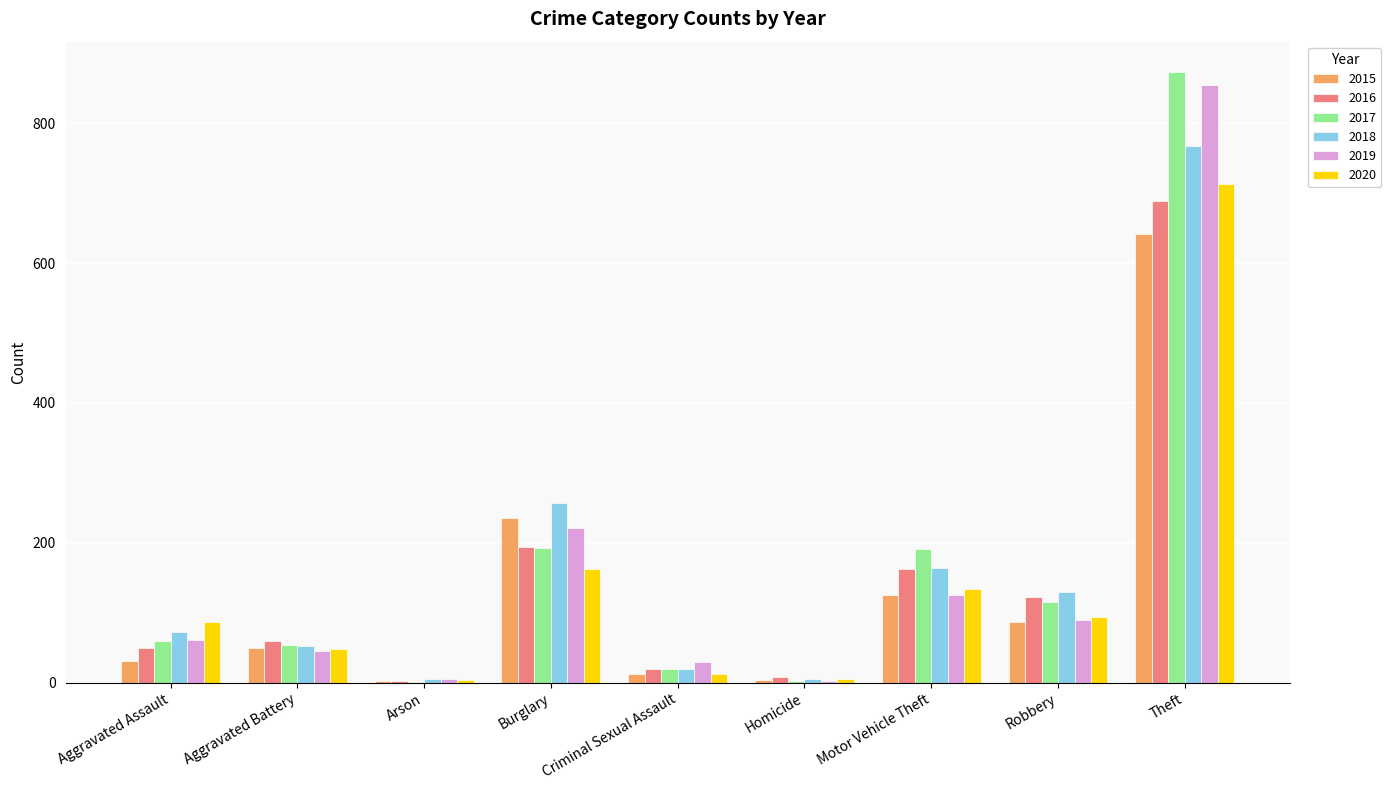

At which category does the chart reach its peak across all series?

Theft